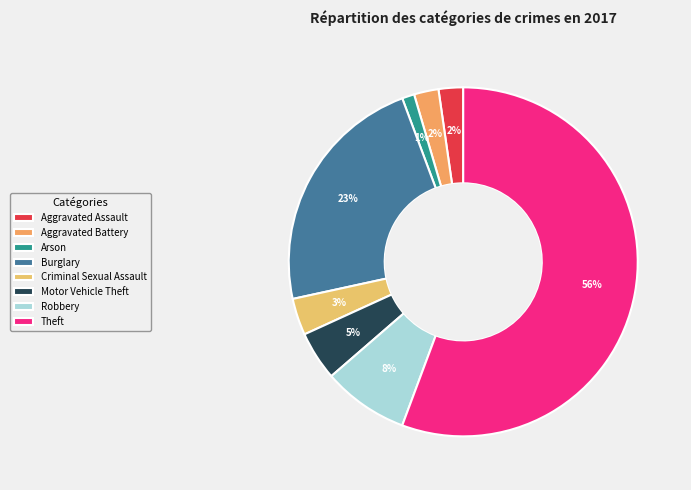

Rank the categories by value from lowest to highest.

Arson, Aggravated Assault, Aggravated Battery, Criminal Sexual Assault, Motor Vehicle Theft, Robbery, Burglary, Theft